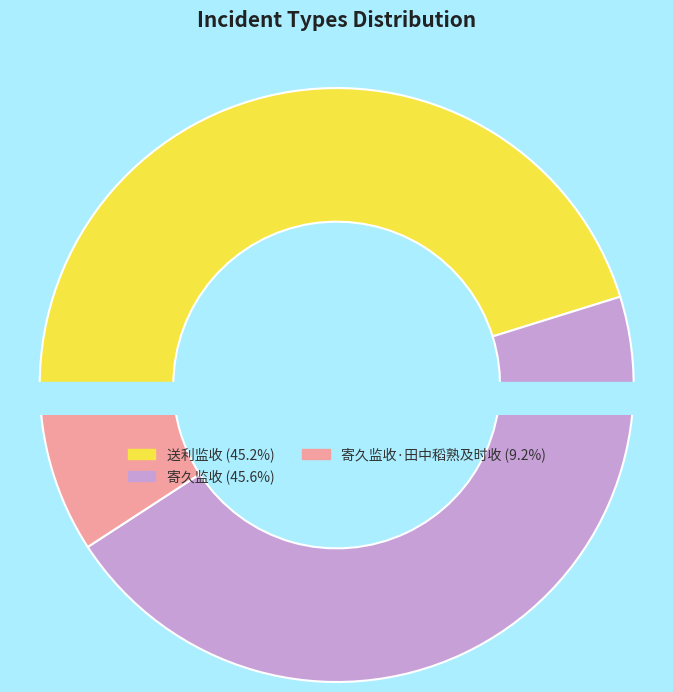

Is there a majority slice in this chart?

No